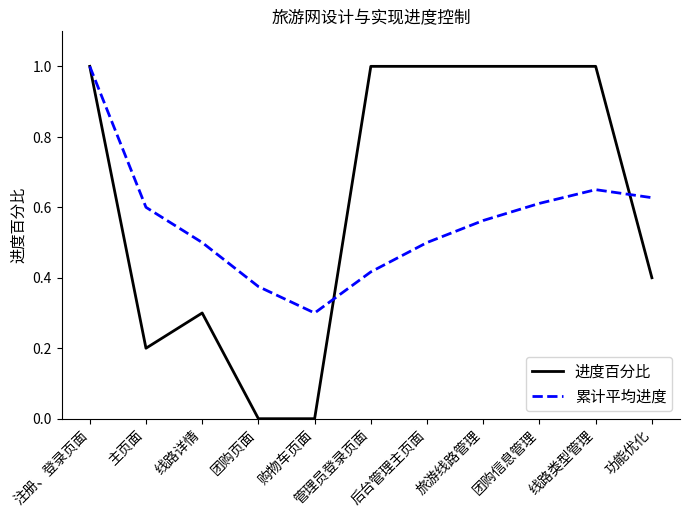

Is the value of 进度百分比 at 团购信息管理 greater than the value of 累计平均进度 at 功能优化?

Yes